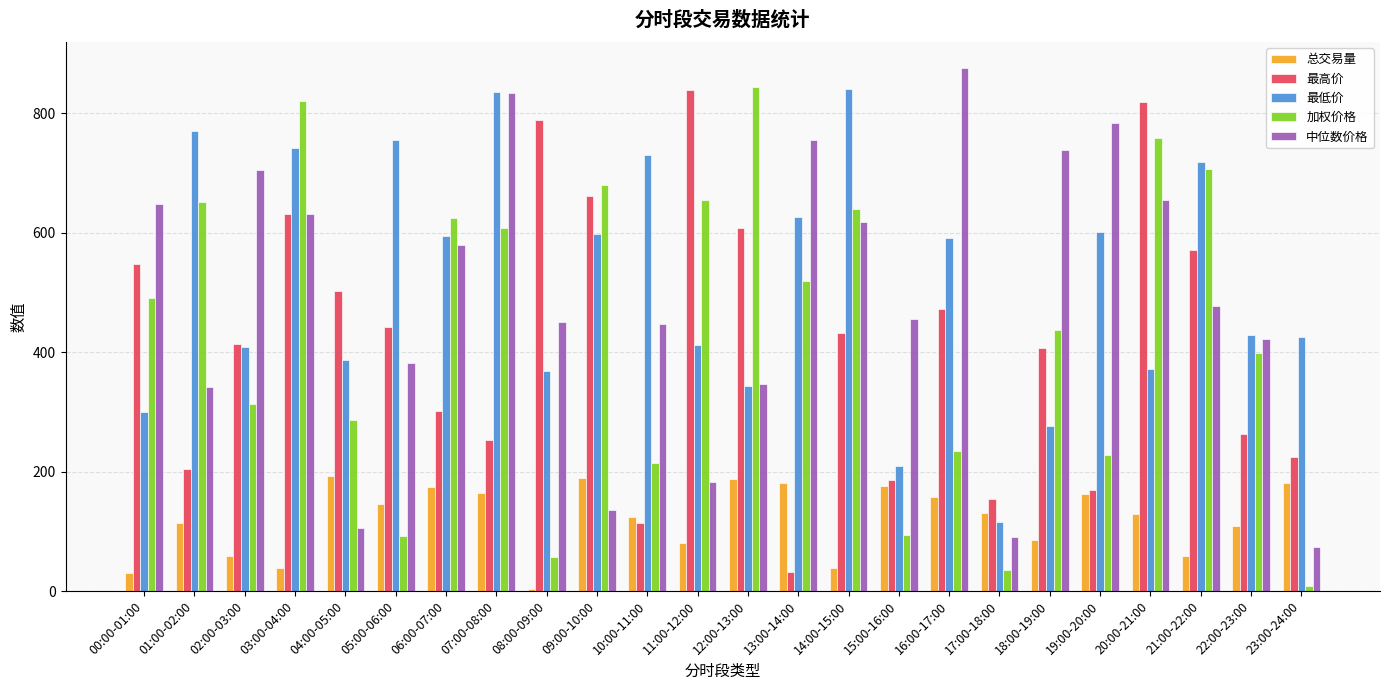

At 01:00-02:00, list the series in order from smallest to largest.

总交易量, 最高价, 中位数价格, 加权价格, 最低价